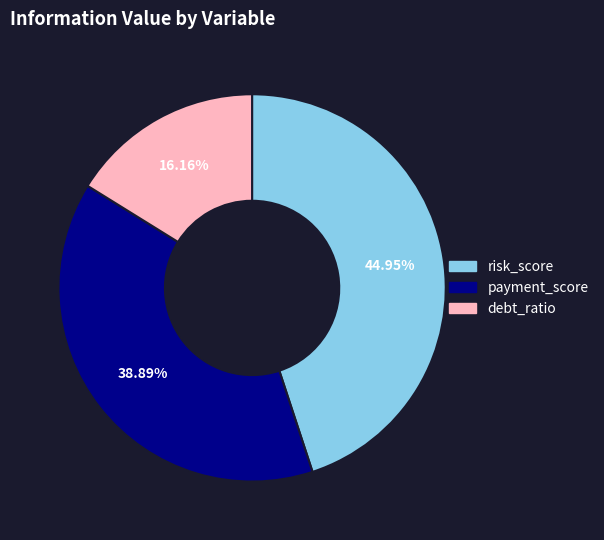

To the nearest percent, what is the difference between the risk_score and debt_ratio slice percentages?

29%